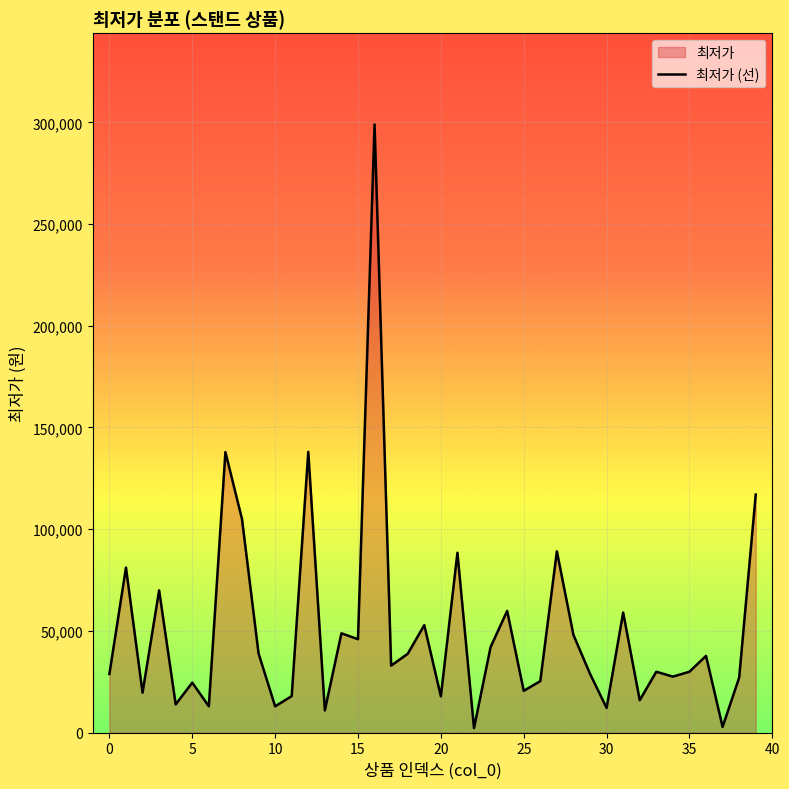

The chart shows a value of 55391 at 23. True or false?

False